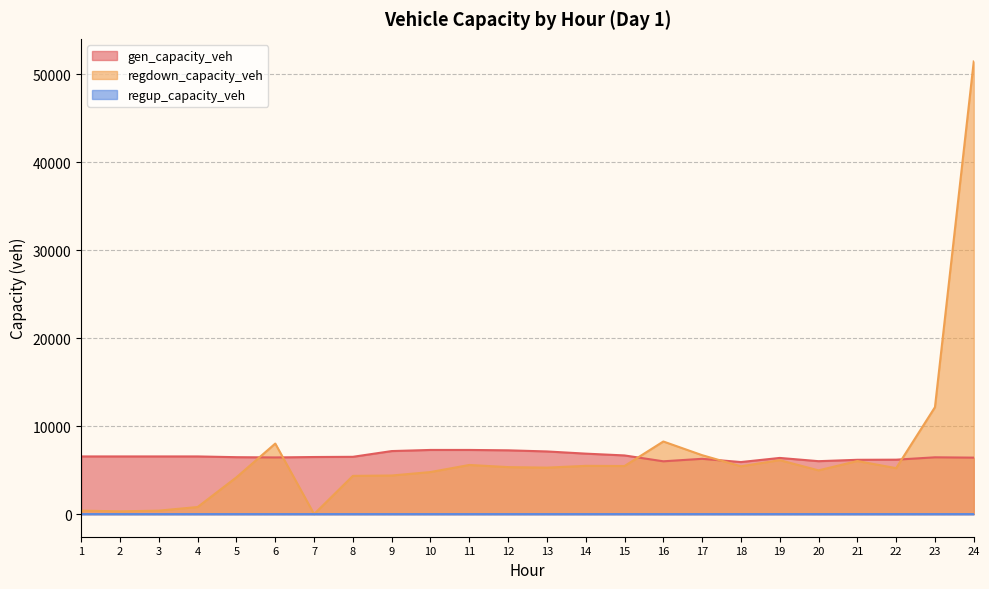

How many positive values does the regdown_capacity_veh series have?

23